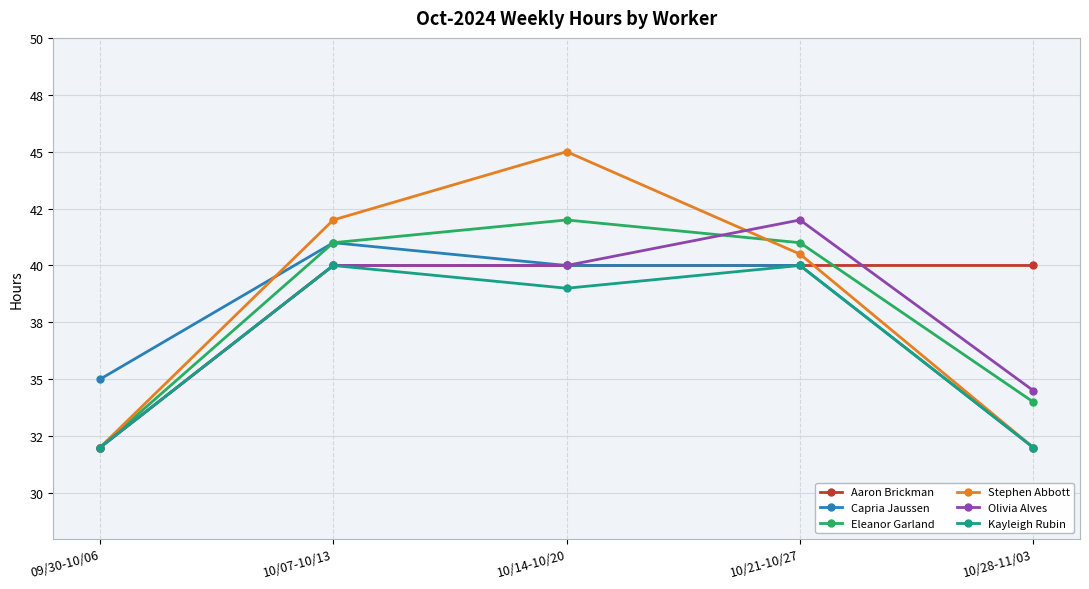

The value of Kayleigh Rubin at 10/07-10/13 is 40.0. True or false?

True